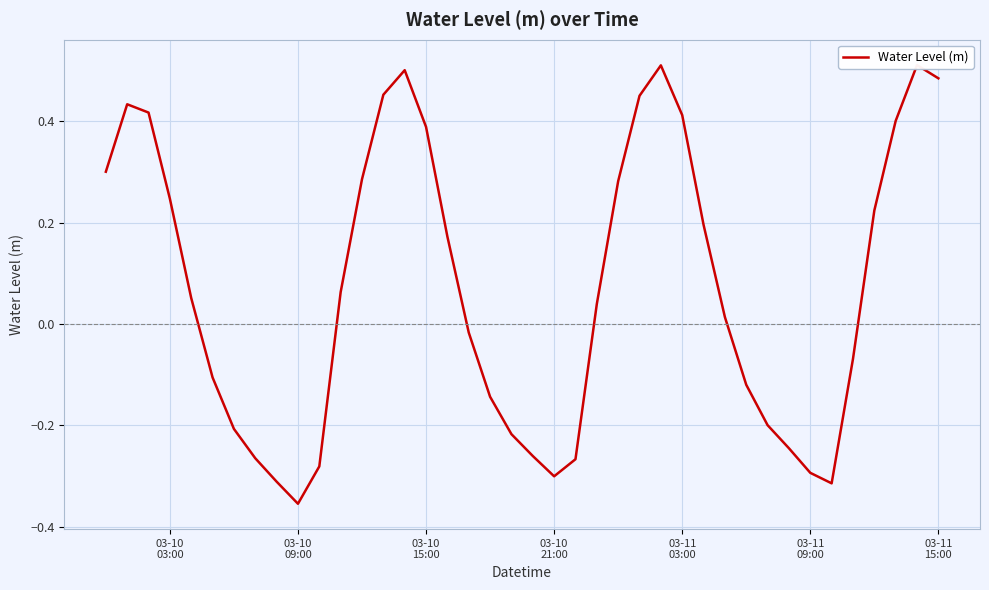

How many lines are shown in the chart?

1